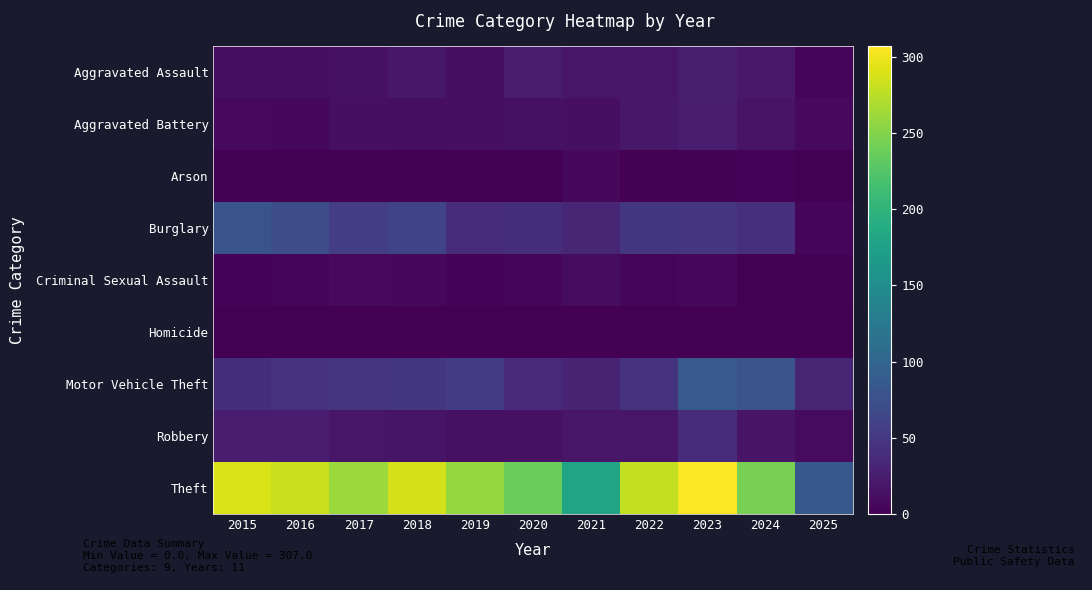

Reading left to right, transcribe all the data shown in this chart.

Aggravated Assault: 2015=11	2016=12	2017=14	2018=20	2019=12	2020=23	2021=18	2022=19	2023=26	2024=21	2025=5
Aggravated Battery: 2015=8	2016=6	2017=13	2018=11	2019=12	2020=14	2021=12	2022=20	2023=23	2024=16	2025=8
Arson: 2015=1	2016=0	2017=1	2018=0	2019=1	2020=0	2021=6	2022=0	2023=2	2024=3	2025=0
Burglary: 2015=80	2016=73	2017=56	2018=62	2019=39	2020=40	2021=33	2022=50	2023=49	2024=41	2025=4
Criminal Sexual Assault: 2015=3	2016=5	2017=8	2018=7	2019=3	2020=4	2021=10	2022=4	2023=6	2024=0	2025=2
Homicide: 2015=1	2016=1	2017=1	2018=1	2019=0	2020=0	2021=1	2022=1	2023=0	2024=2	2025=0
Motor Vehicle Theft: 2015=40	2016=45	2017=47	2018=50	2019=54	2020=37	2021=30	2022=45	2023=86	2024=79	2025=32
Robbery: 2015=24	2016=24	2017=18	2018=17	2019=14	2020=14	2021=19	2022=18	2023=39	2024=16	2025=9
Theft: 2015=290	2016=283	2017=261	2018=287	2019=259	2020=238	2021=179	2022=279	2023=307	2024=244	2025=84